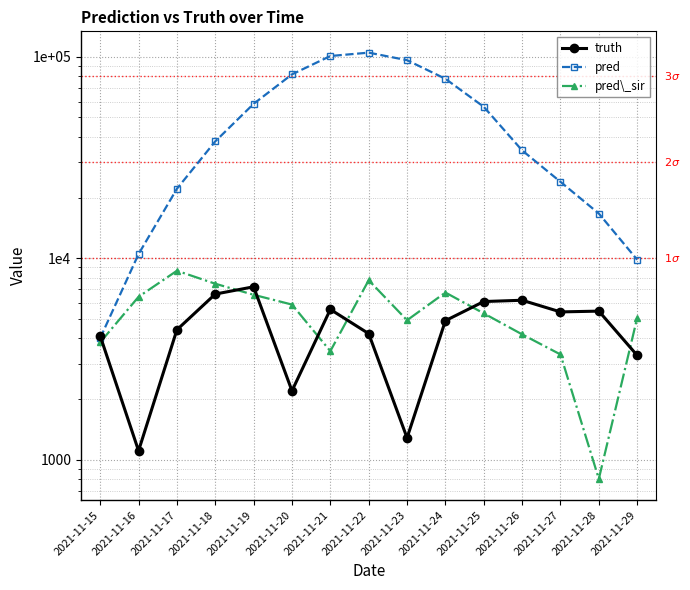

What is the difference between the maximum and minimum values in the pred series?

100898.5